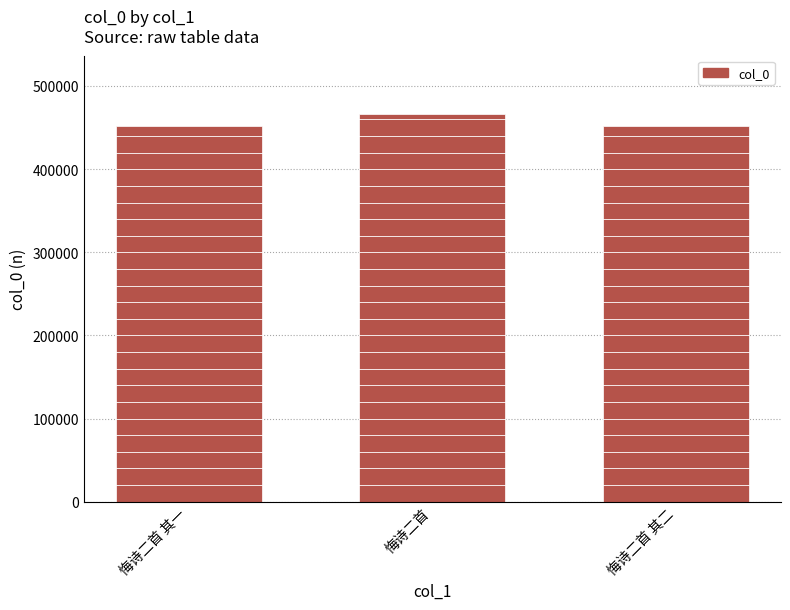

Which has a higher value, 悔诗二首 其一 or 悔诗二首?

悔诗二首